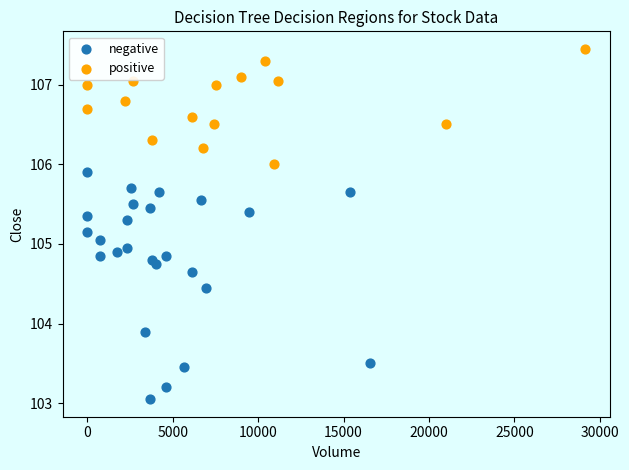

Which series reaches the maximum Y coordinate?

positive